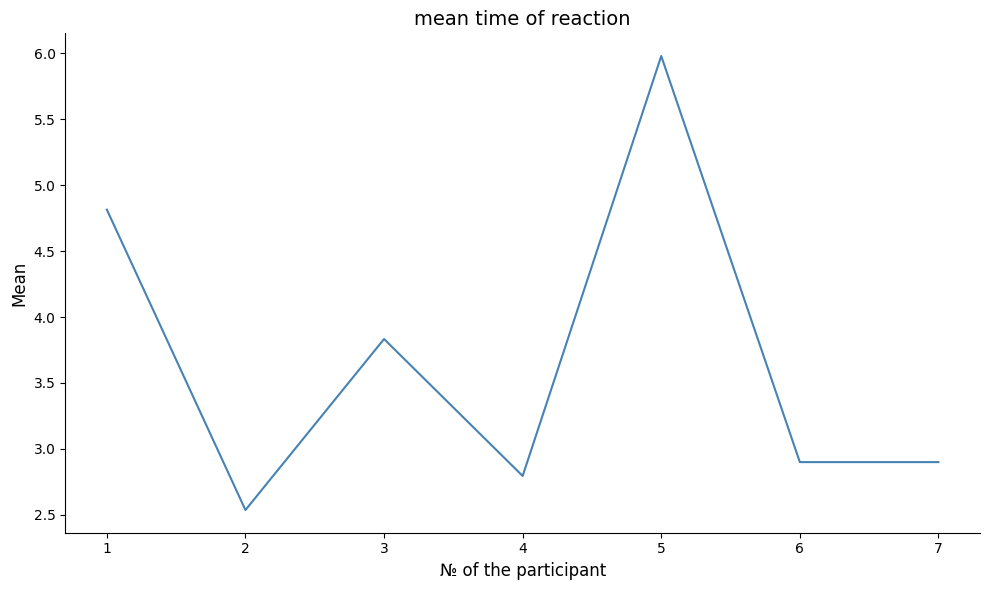

Where is the first local minimum?

2